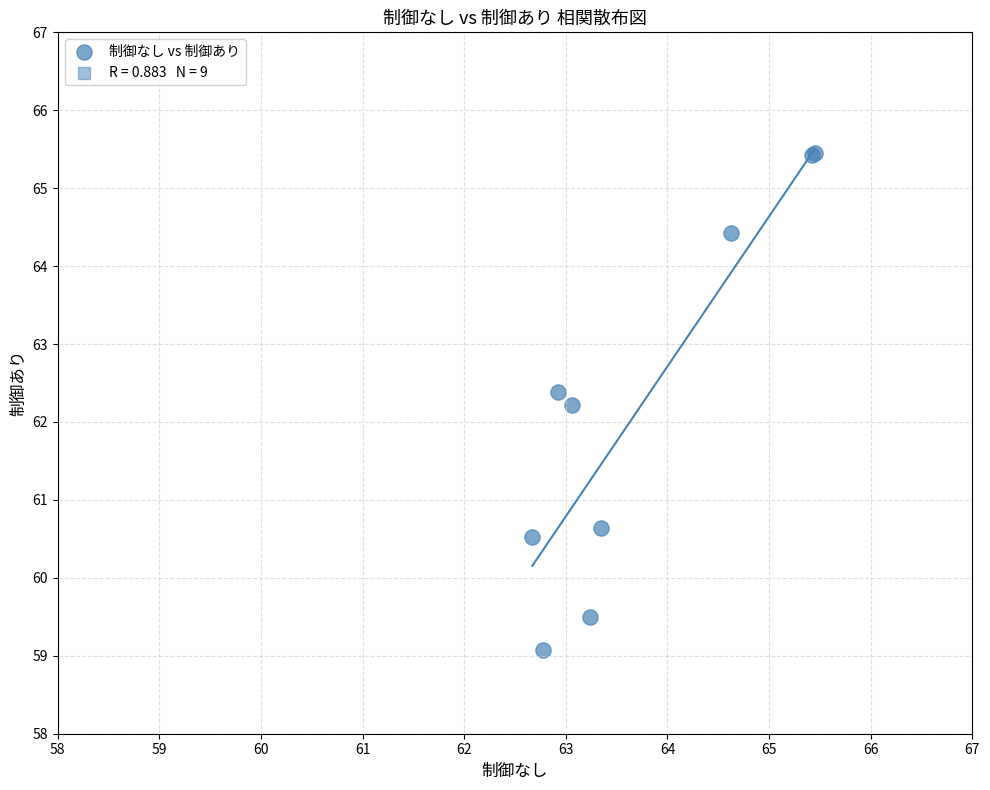

What Y value in the scatter plot is closest to 62?

62.2